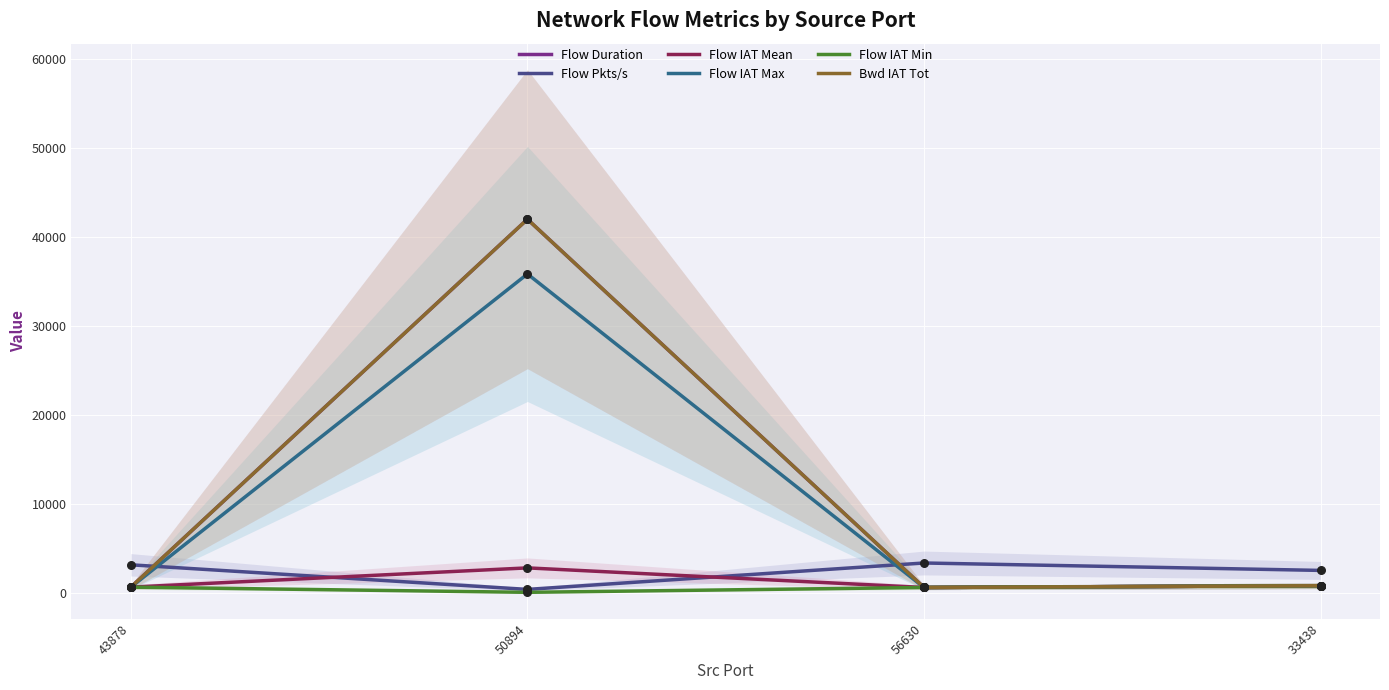

At how many categories does at least one series exceed 26517?

1